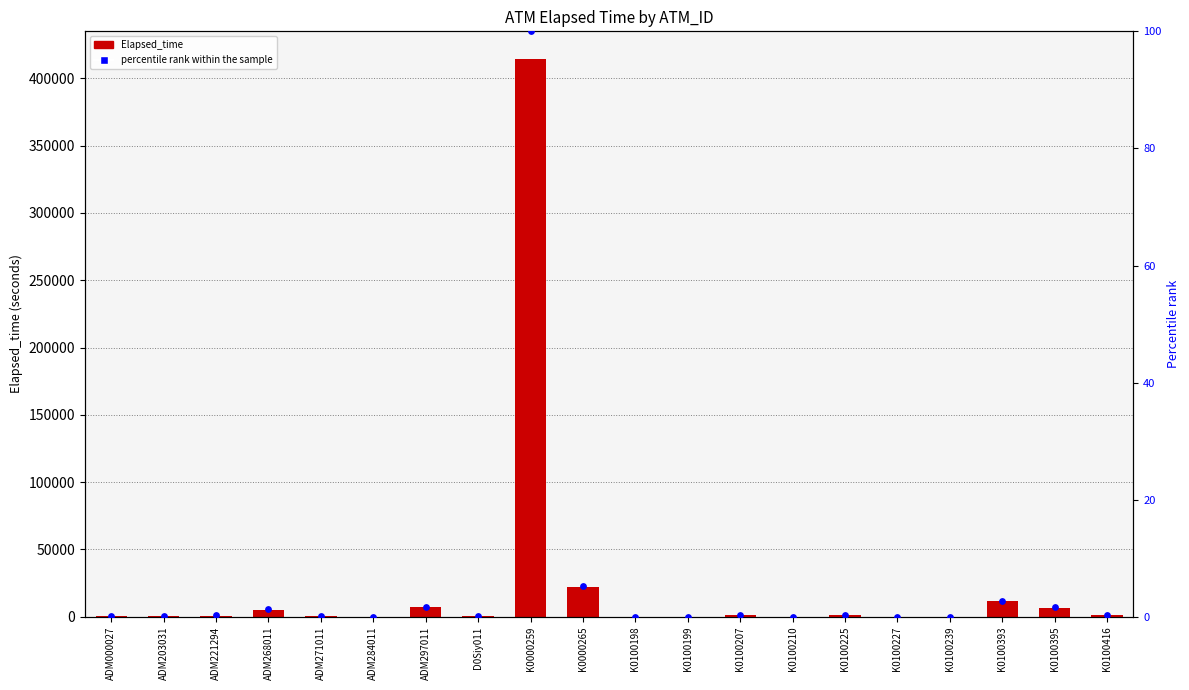

Is the value of Elapsed_time at K0100239 greater than the value of percentile rank within the sample at K0100225?

No